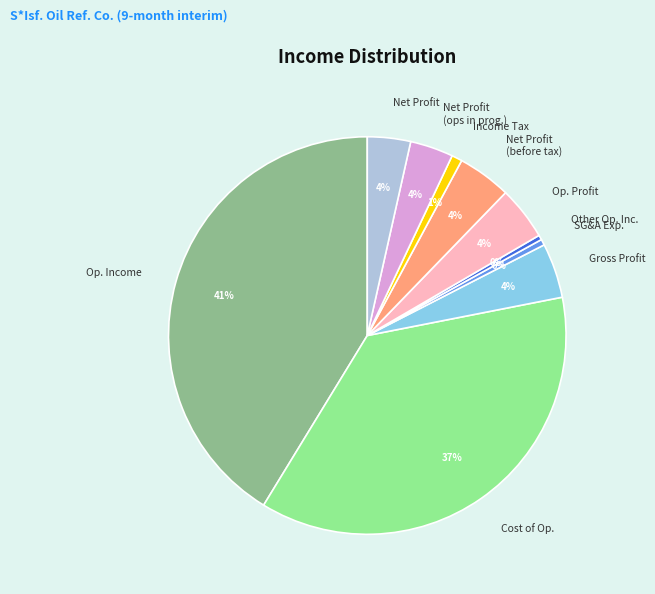

Is there a majority slice in this chart?

No